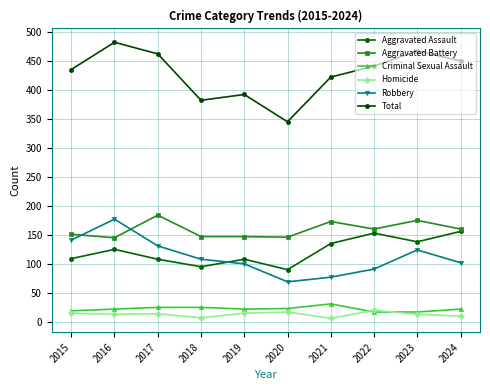

What is the approximate value of Homicide at 2024, to the nearest 5?

10